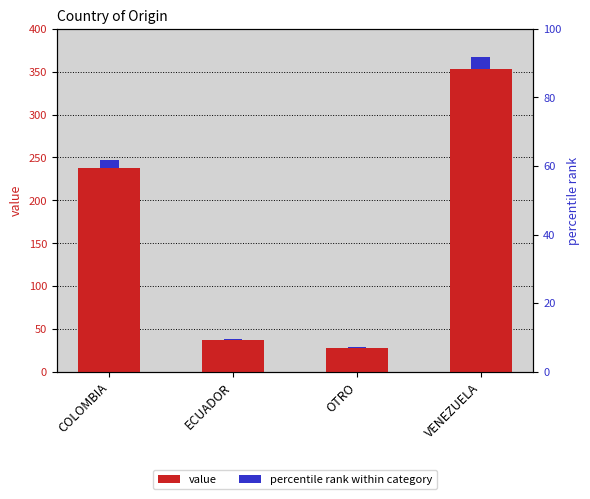

Are the bars horizontal?

No